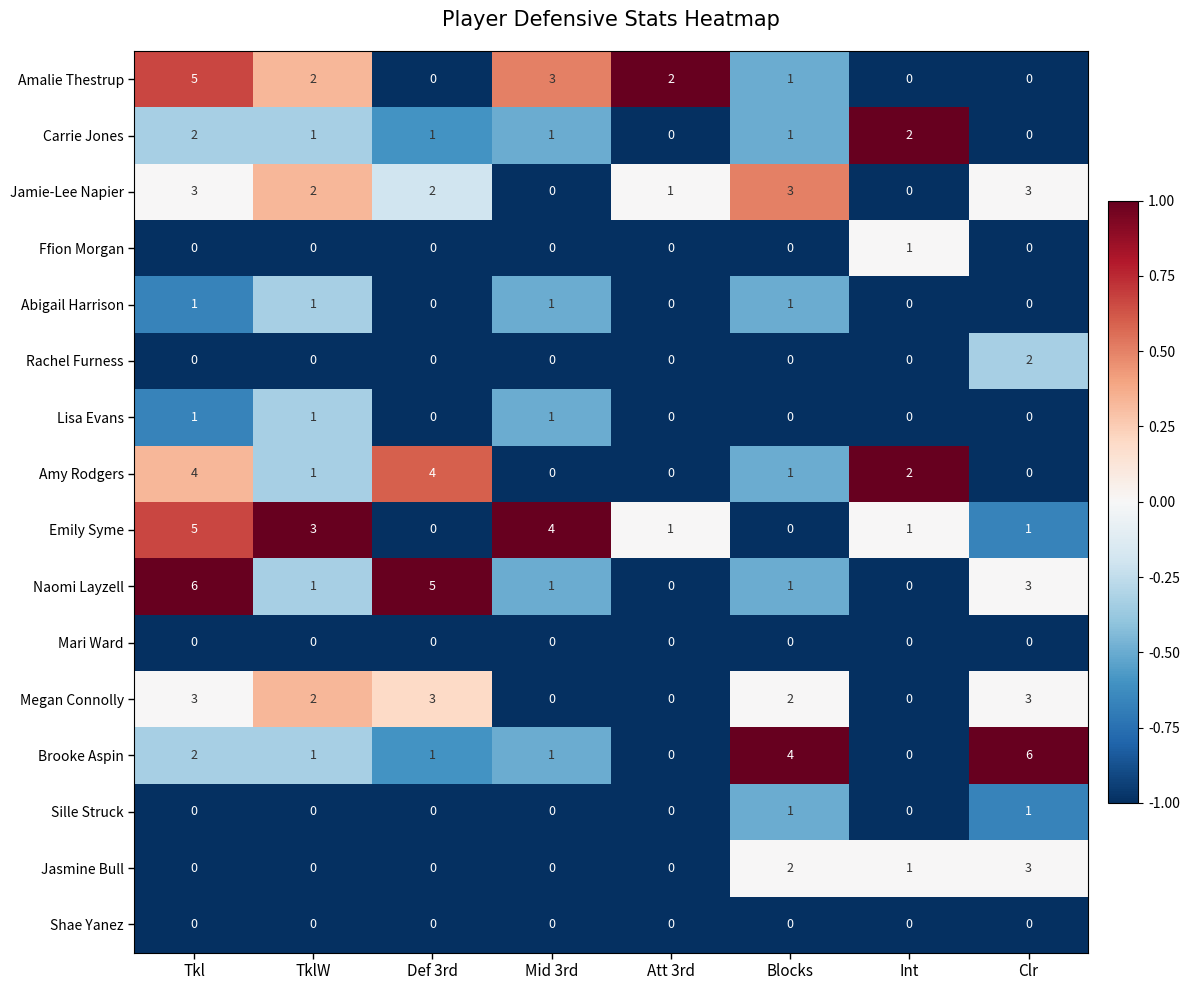

What is the sum of all Brooke Aspin values?

15